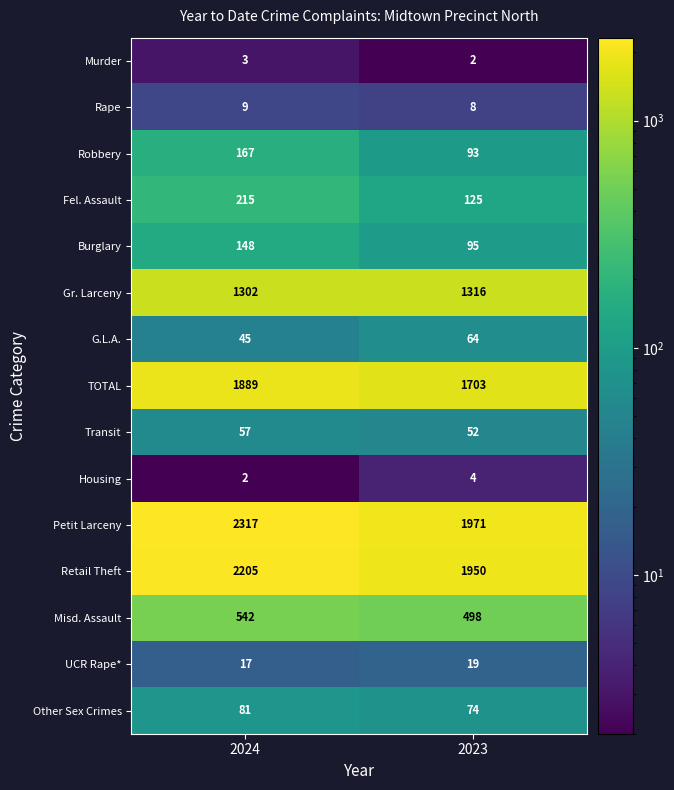

What is the difference between the TOTAL values at 2023 and 2024?

186